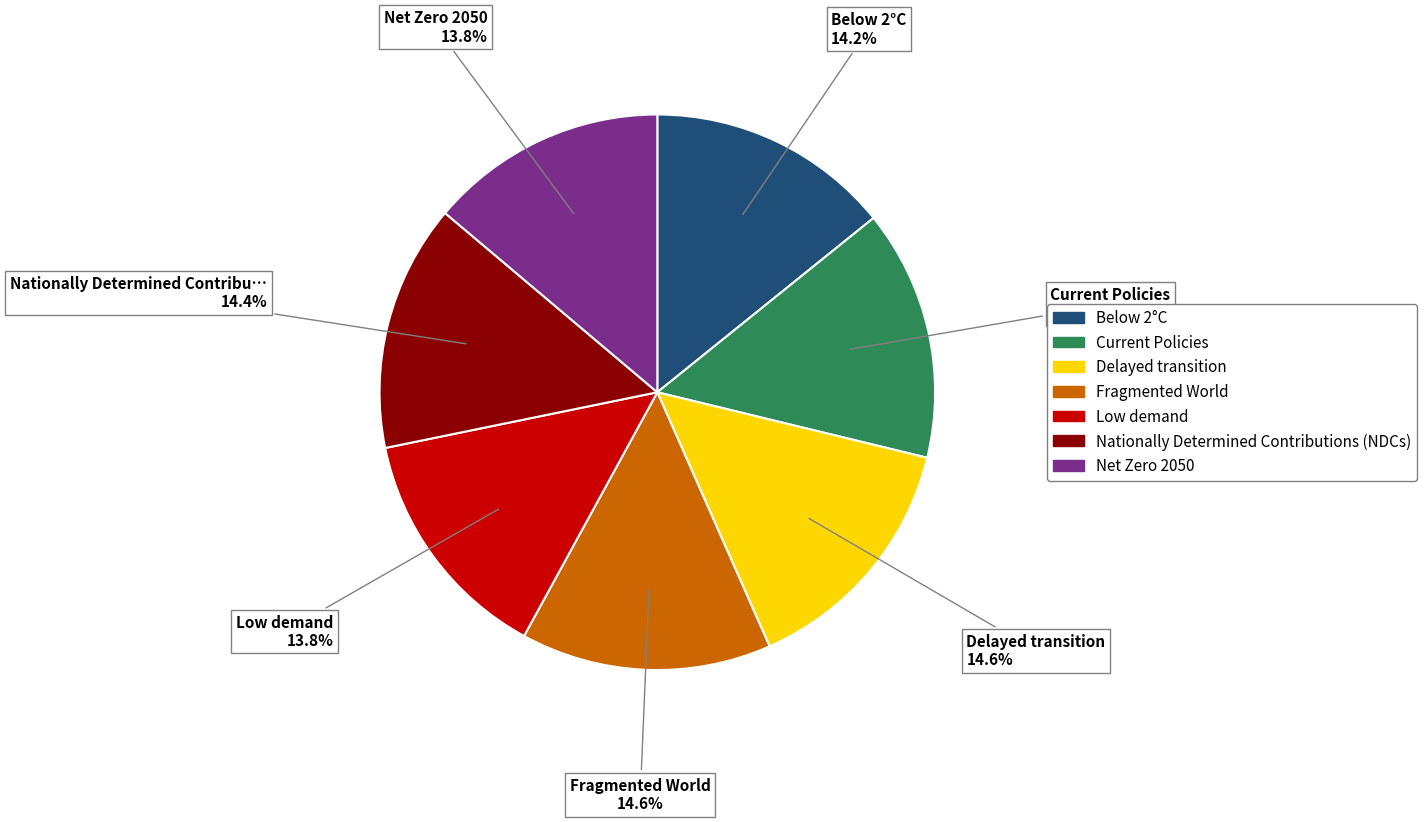

To the nearest percent, what is the combined percentage of Fragmented World and Below 2°C?

29%